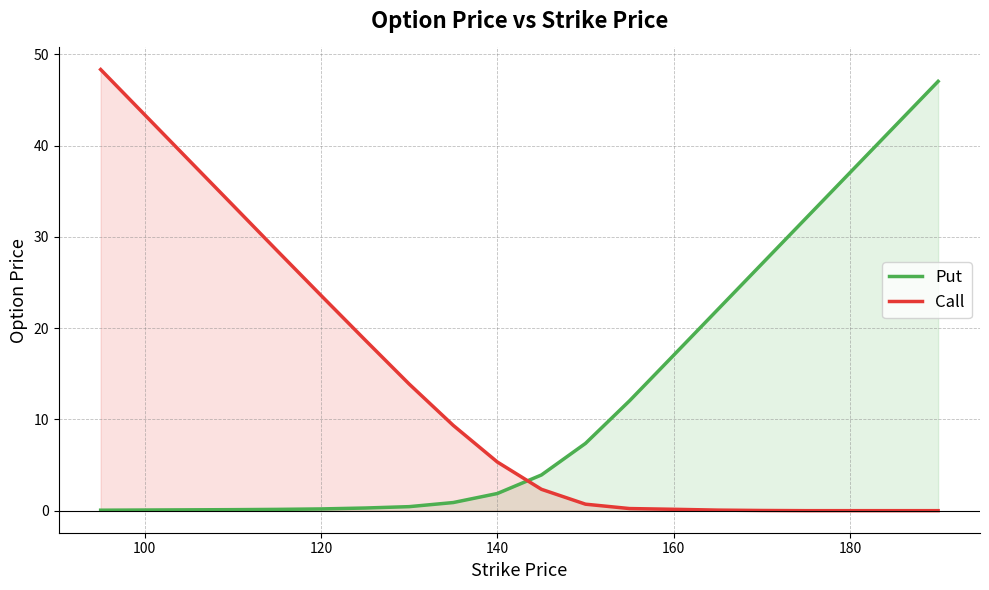

How many times do Put and Call cross each other?

1